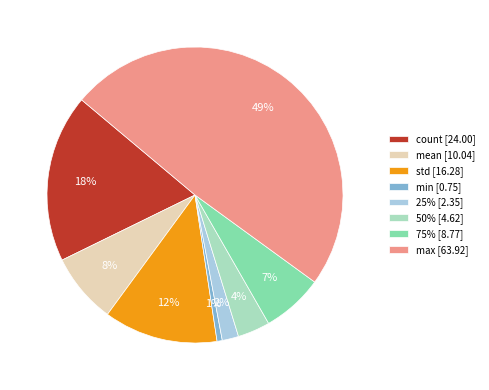

To the nearest percent, what is the combined percentage of mean and std?

20%